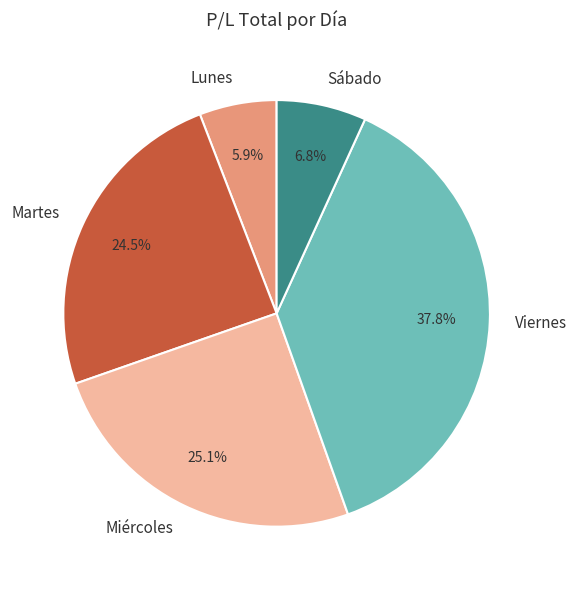

True or false: Miércoles accounts for 36% of the total.

False